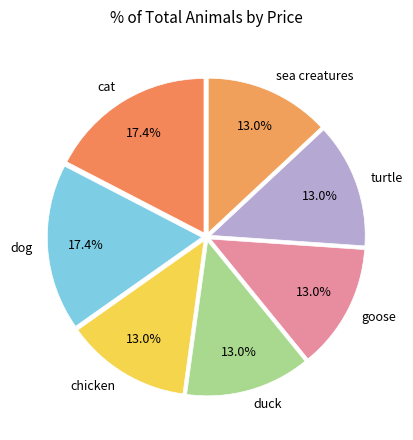

What is the ratio of the value at duck to the value at chicken?

1.0